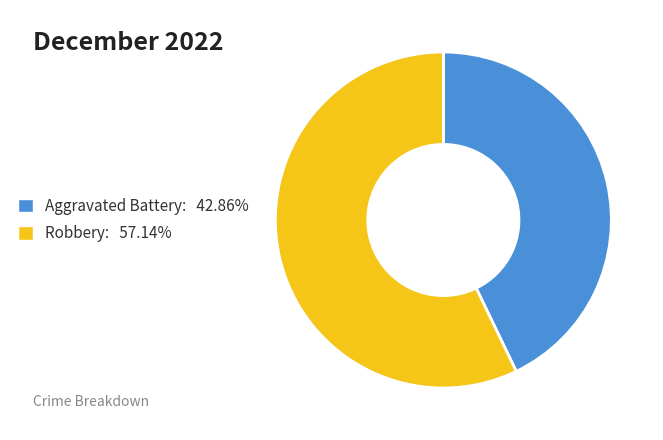

Is it true that Robbery is 45% of the pie?

False